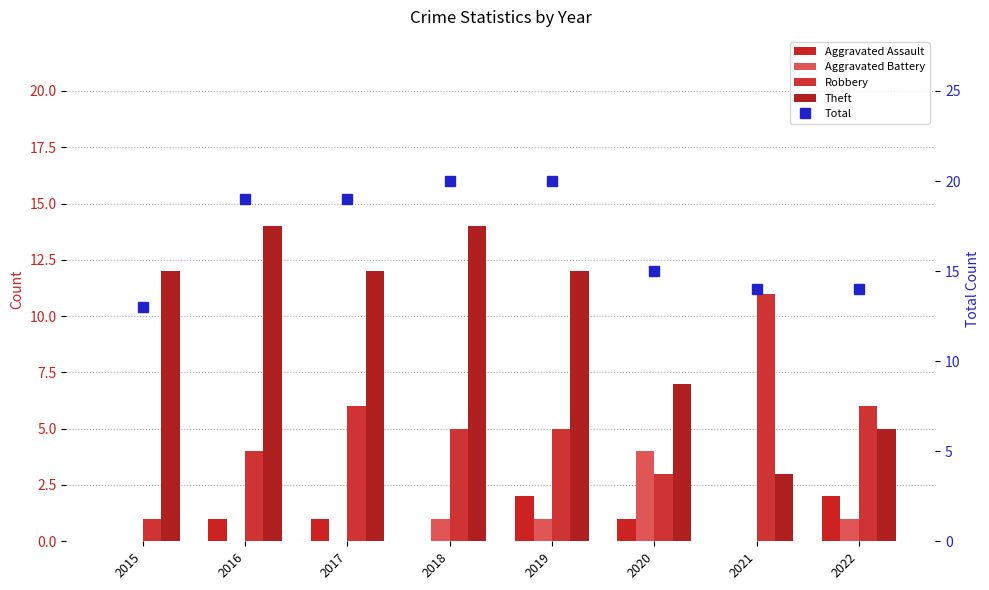

Which has a higher value, 2020 or 2018?

2020